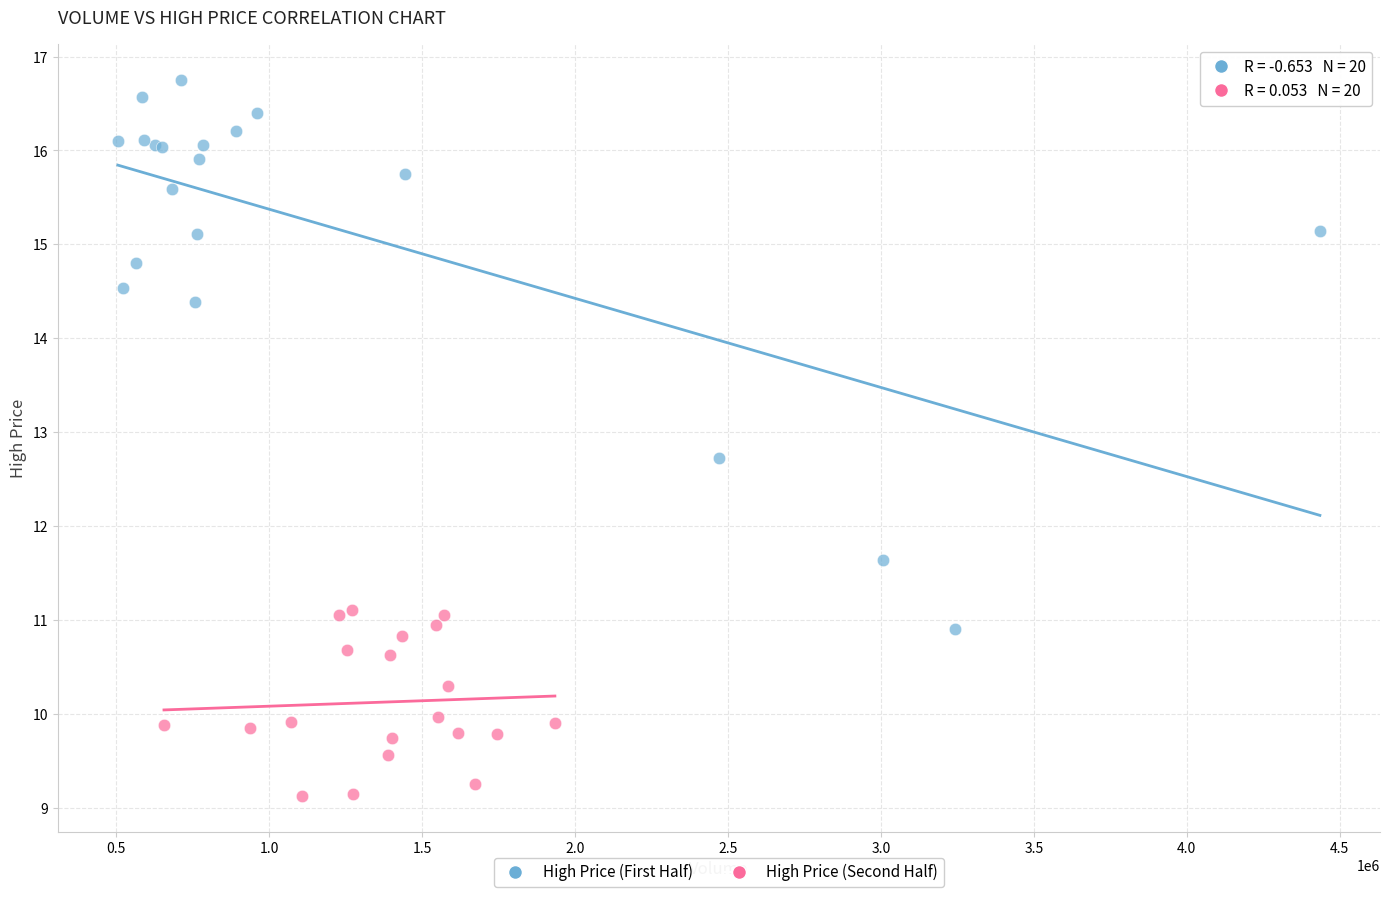

Which series contains the highest Y value?

High Price (First Half)